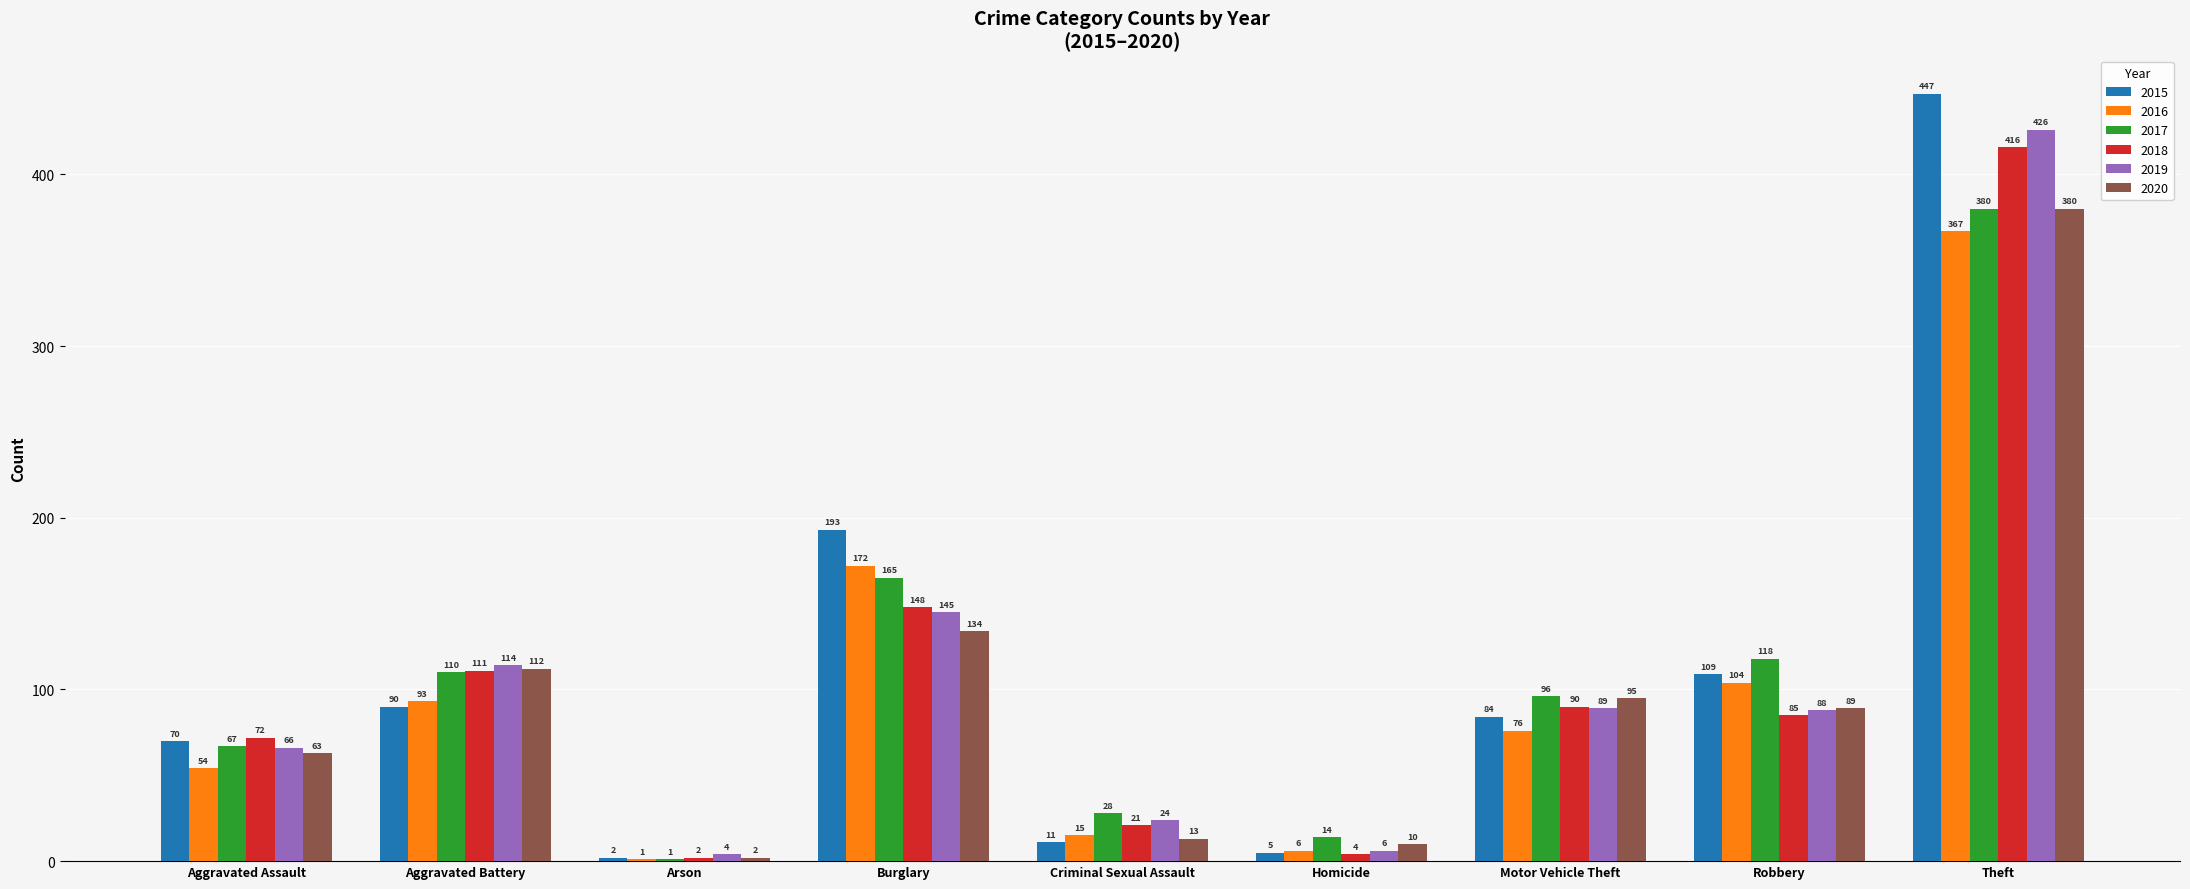

What is the approximate value of 2019 at Burglary, to the nearest 5?

145